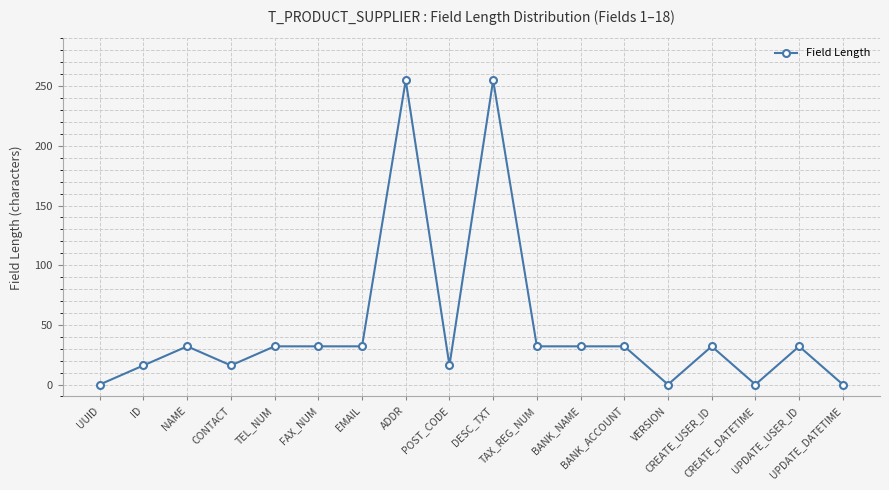

What is the difference between the second highest and second lowest values?

255